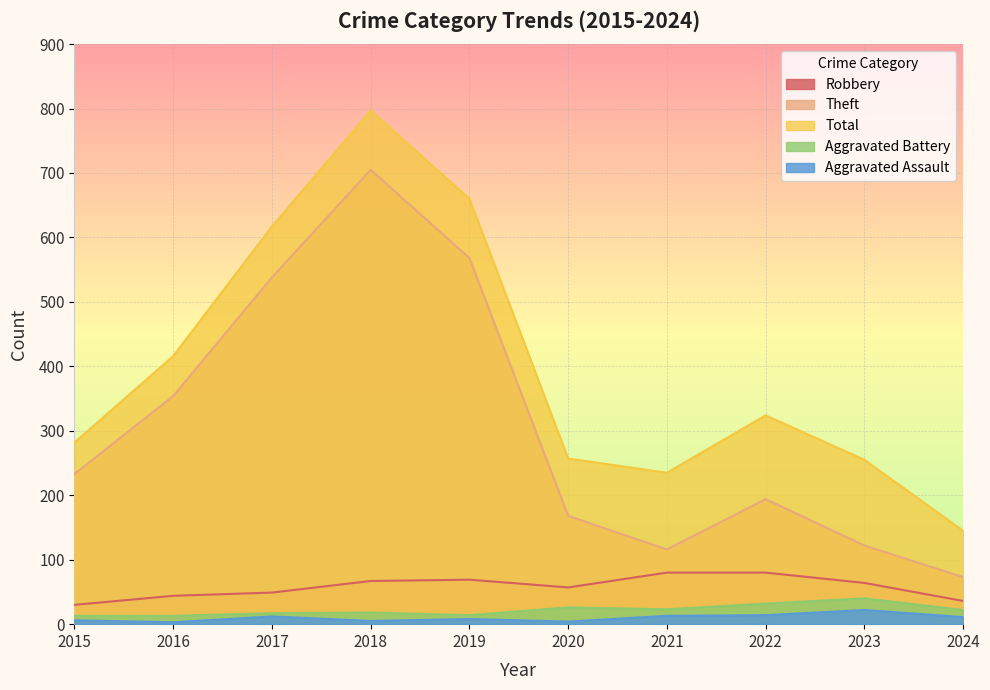

How many data points in Aggravated Battery are above 22?

4